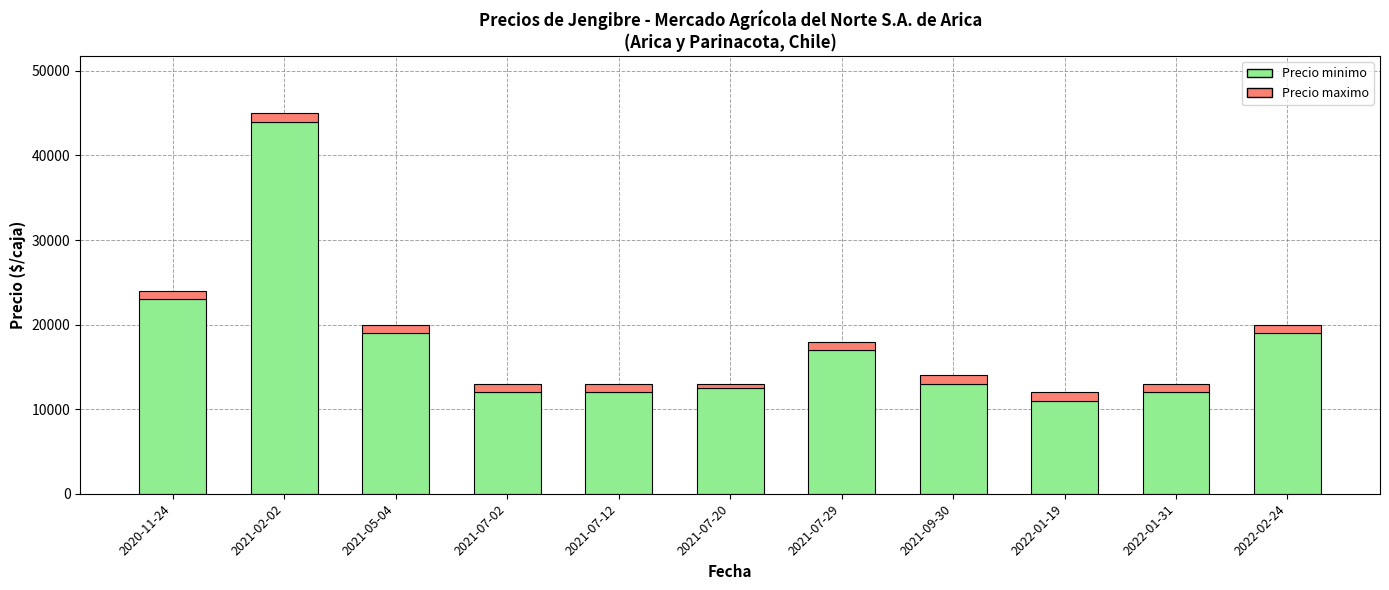

What is the average value of the Precio minimo series?

17682